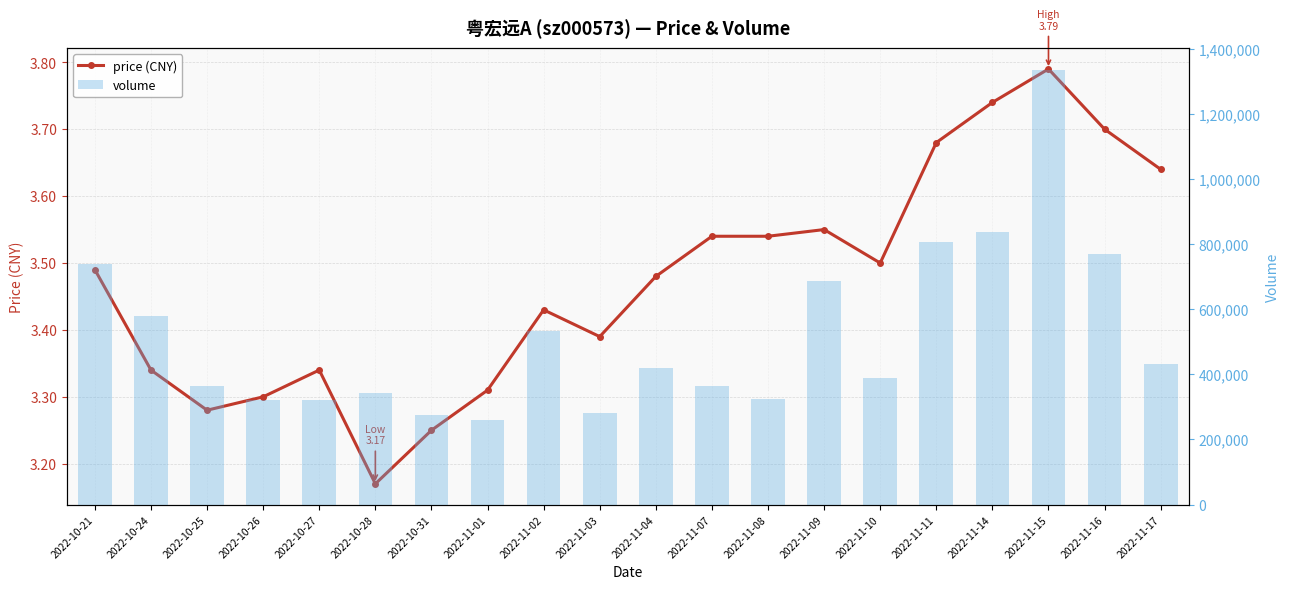

Reading right to left, extract all data points from this chart.

price: 3.6	3.7	3.8	3.7	3.7	3.5	3.5	3.5	3.5	3.5	3.4	3.4	3.3	3.2	3.2	3.3	3.3	3.3	3.3	3.5
volume: 431442.0	771315.0	1335267.0	837728.0	807696.0	389391.0	686738.0	324943.0	362868.0	419336.0	280833.0	532390.0	259082.0	275505.0	341398.0	322573.0	321797.0	363667.0	579329.0	740613.0